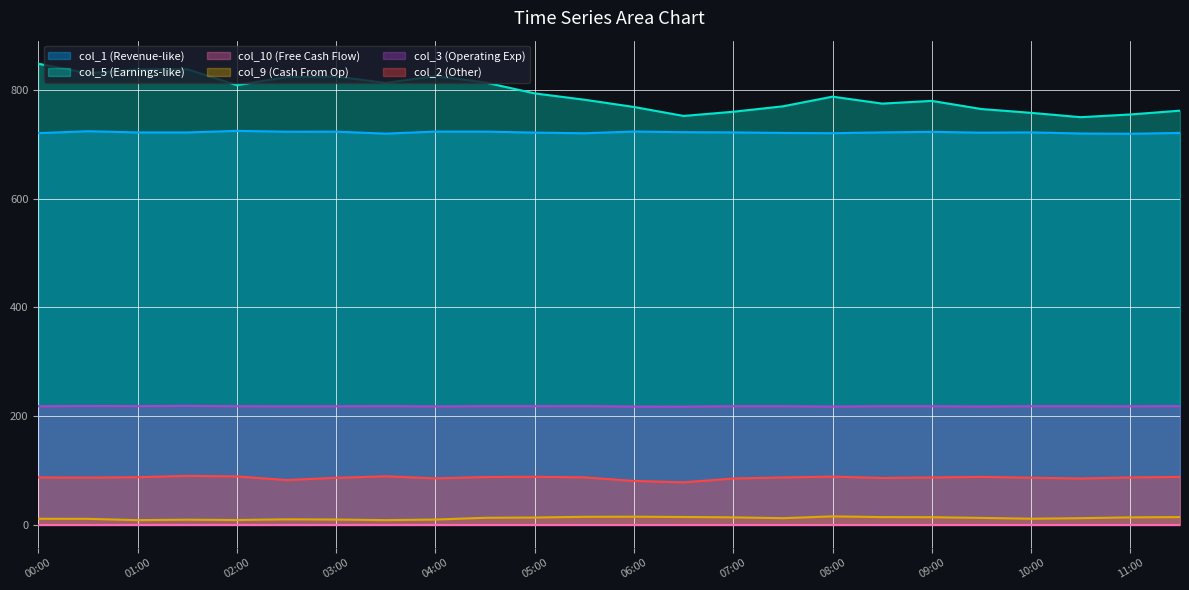

True or false: col_9 and col_1 cross at least once.

False